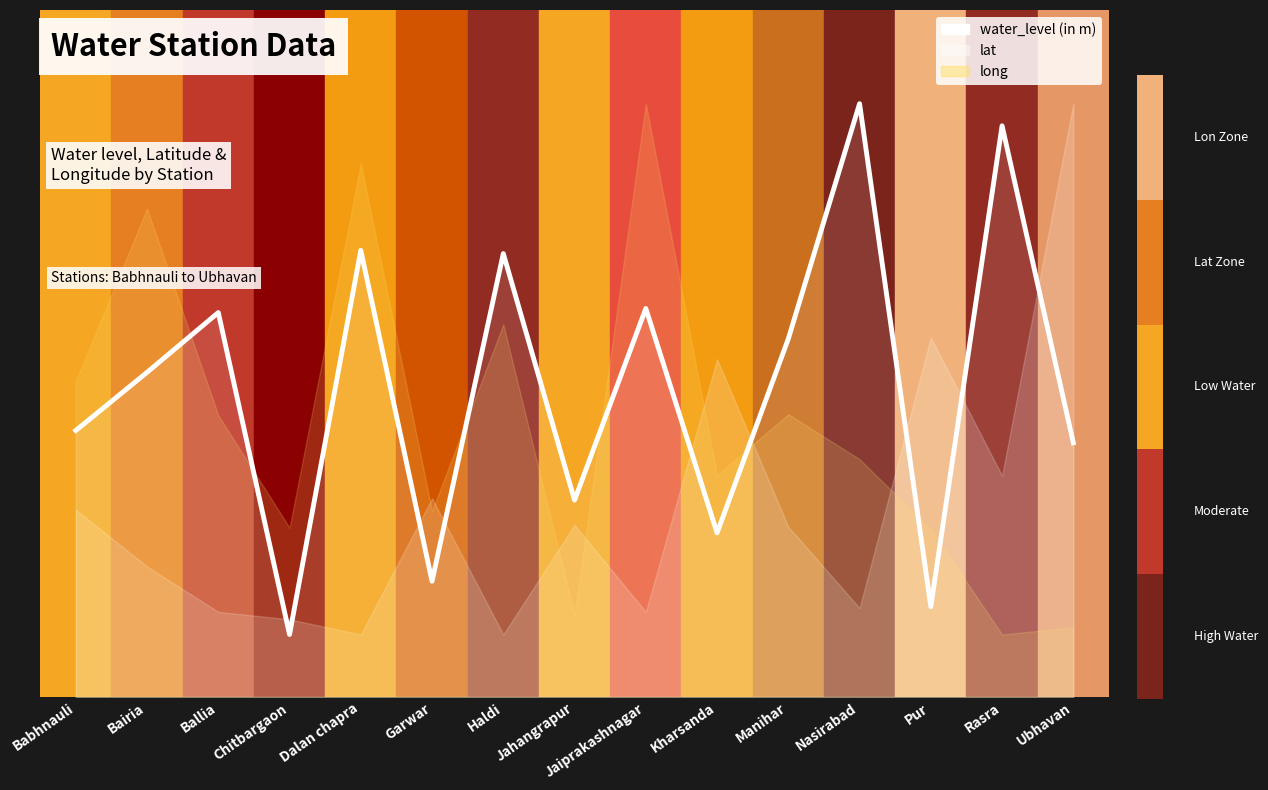

What value does the data have at Jaiprakashnagar?

6.2